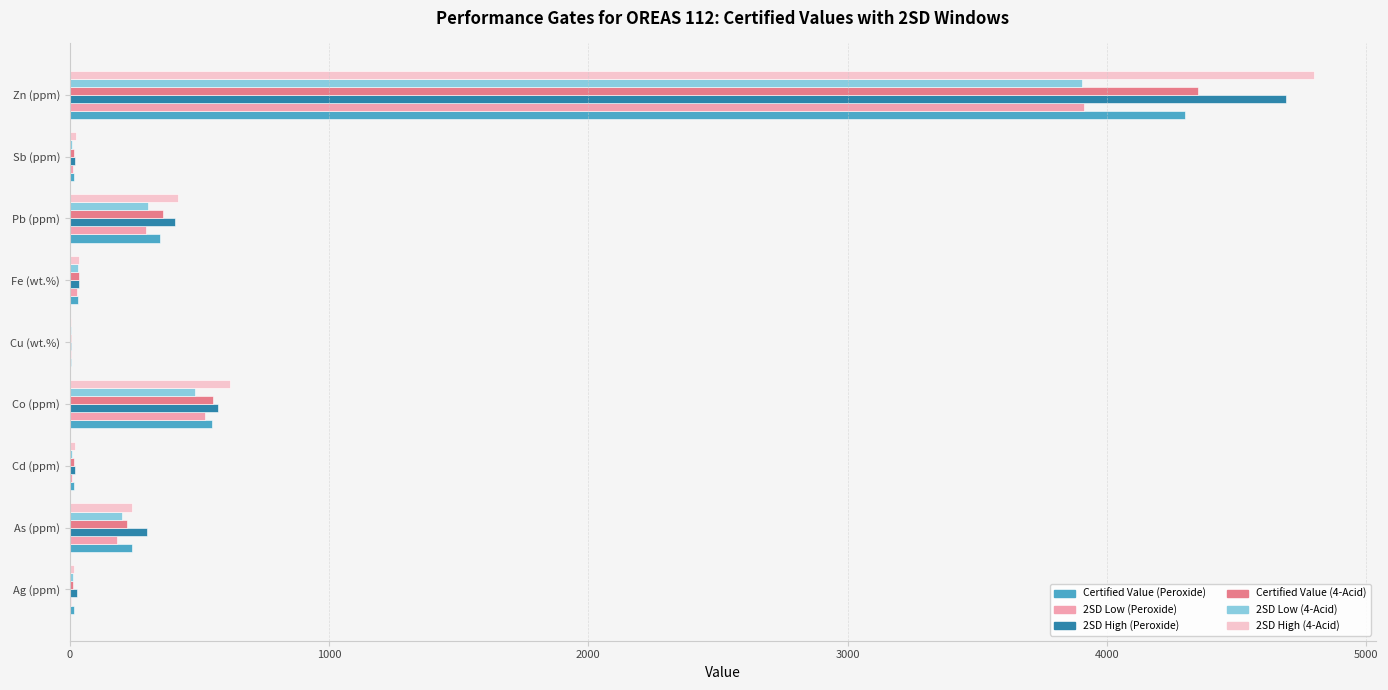

What is the greatest value displayed?

4798.0